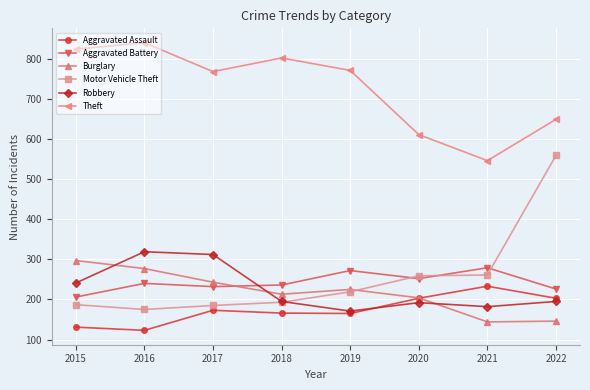

How many categories are shown in the chart?

8